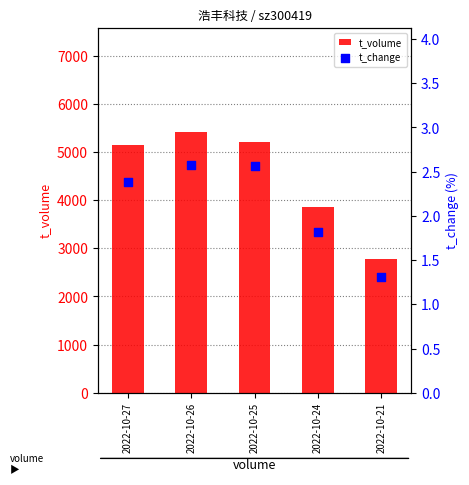

What are all the series names shown in the legend?

t_volume, t_change